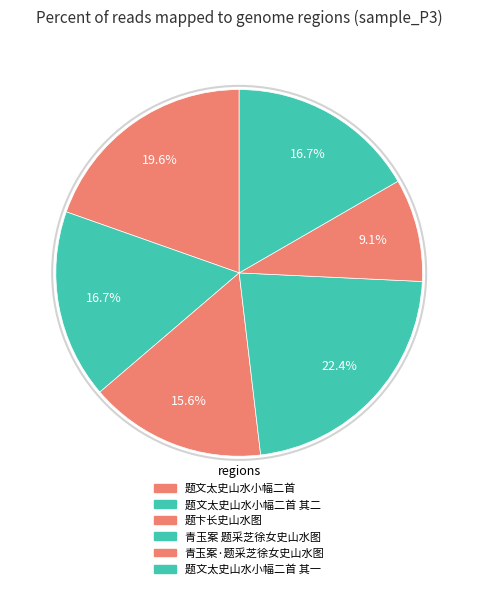

What percentage is the 题文太史山水小幅二首 其一 slice, to the nearest percent?

17%